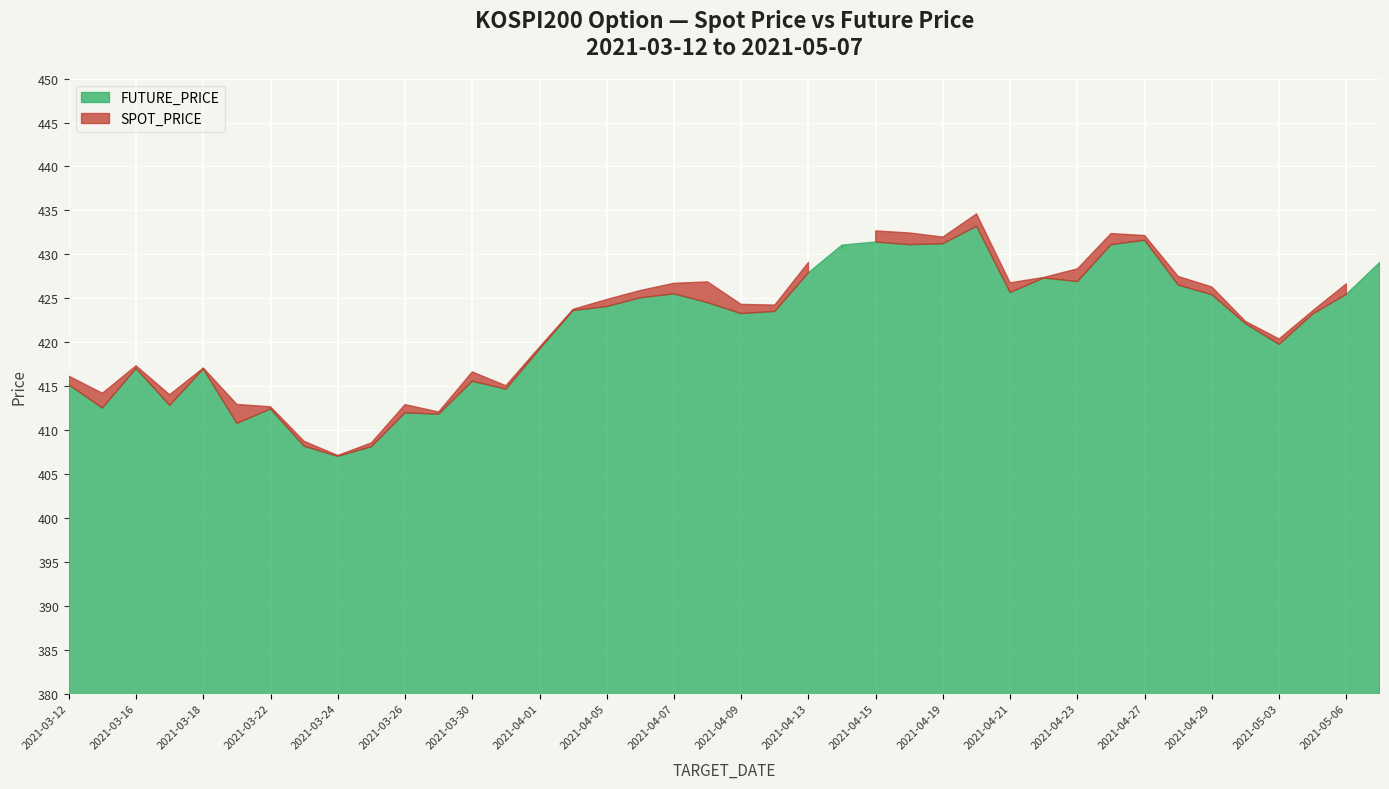

What is the difference between the maximum and minimum values in the FUTURE_PRICE series?

26.2